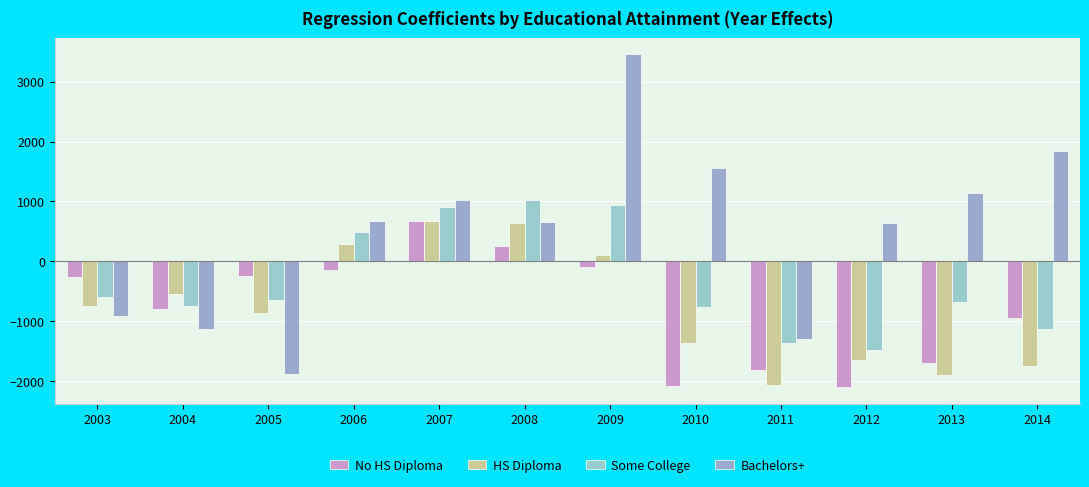

How many groups of bars are there?

12